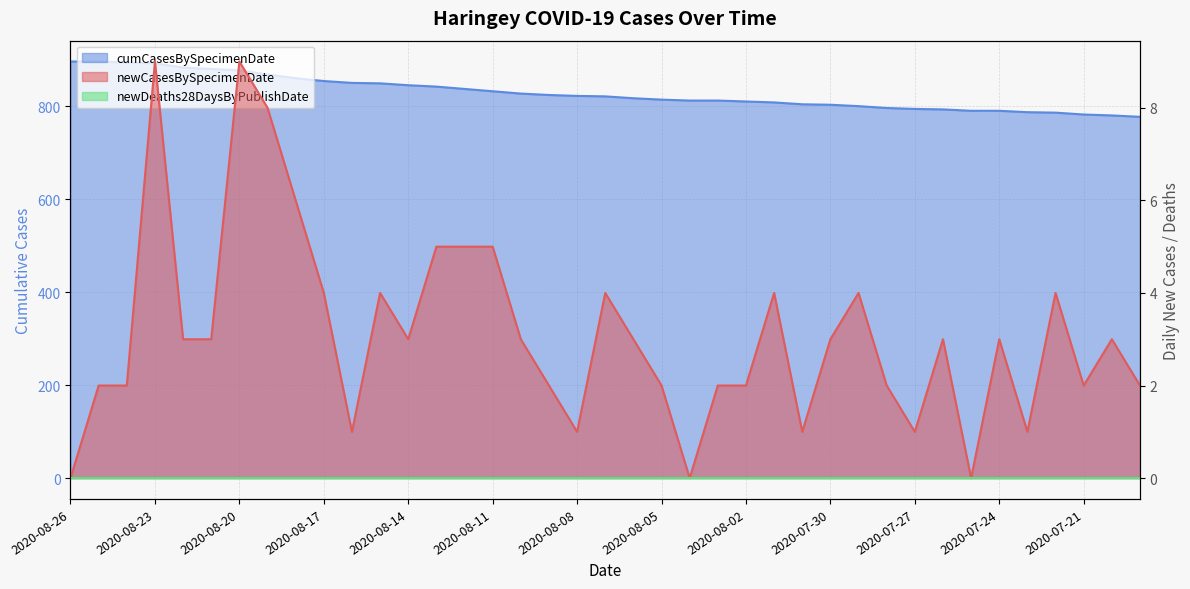

At which label does cumCasesBySpecimenDate first exceed 821?

2020-08-26